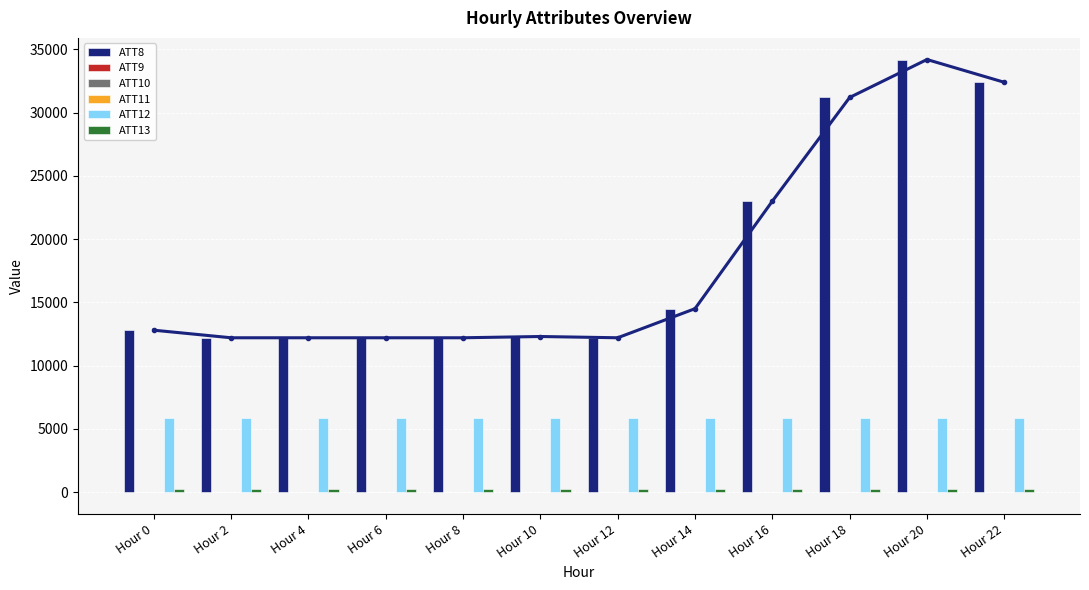

What is the average value of the ATT9 series?

-10.0